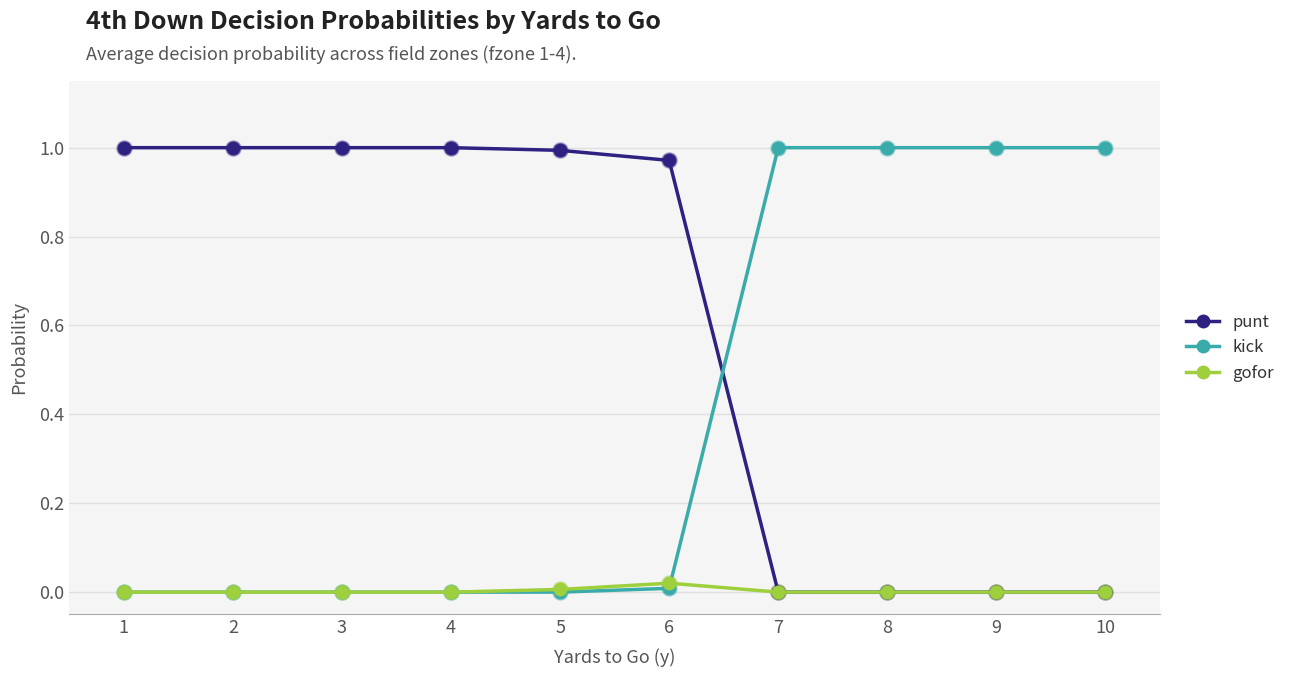

At how many categories does at least one series exceed 0?

10